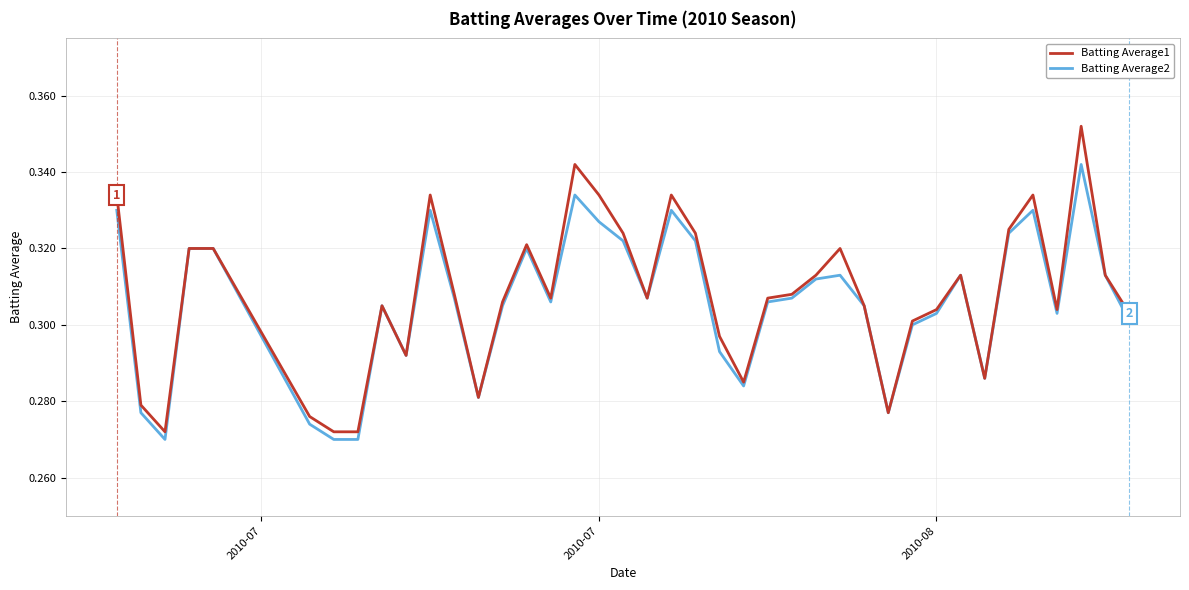

List the series in order of their peak value, highest first.

Batting Average1, Batting Average2